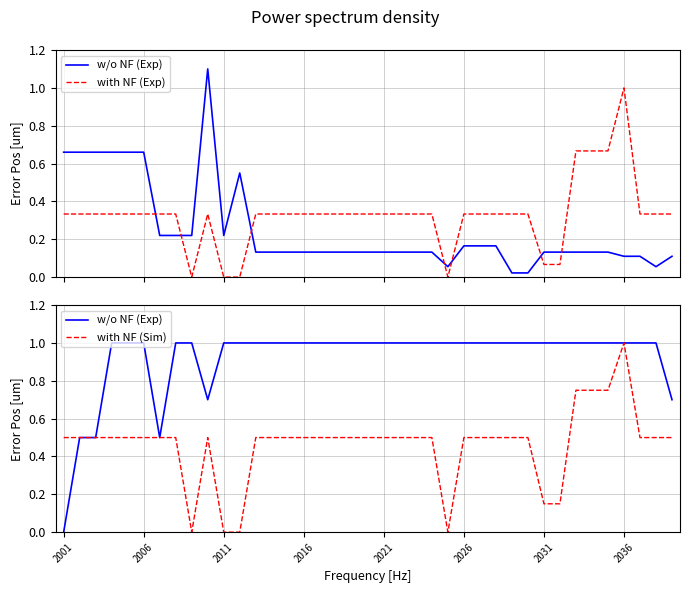

List the series in order of their overall mean, highest first.

w/o NF (Exp), with NF (Sim), with NF (Exp)